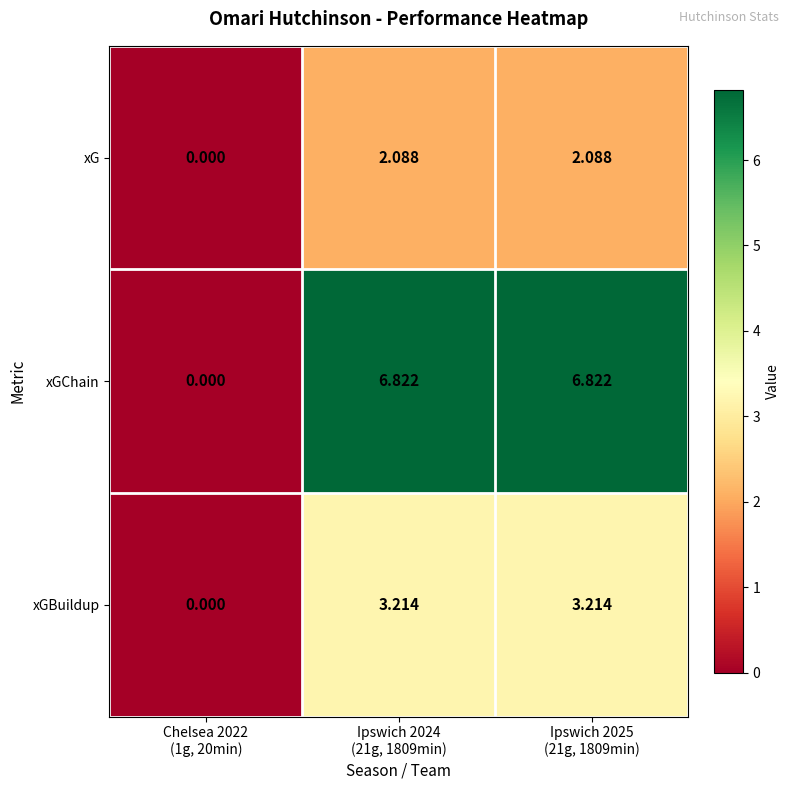

Which series has the largest total across all categories?

xGChain